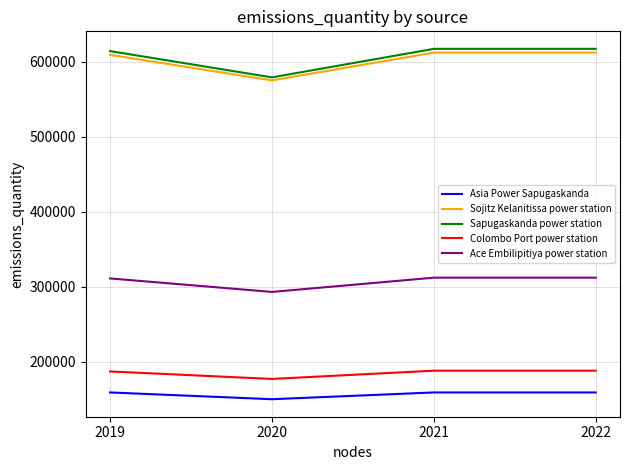

Rank the series by their maximum value, from highest to lowest.

Sapugaskanda power station, Sojitz Kelanitissa power station, Ace Embilipitiya power station, Colombo Port power station, Asia Power Sapugaskanda